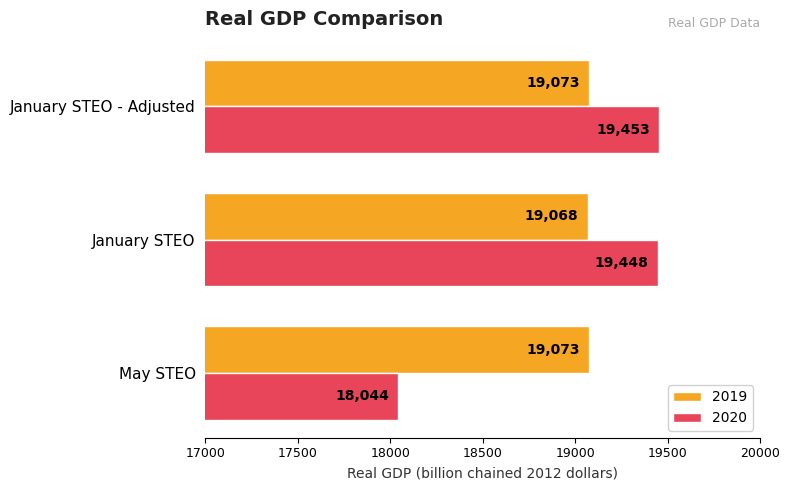

Which label corresponds to the largest value in the chart?

January STEO - Adjusted